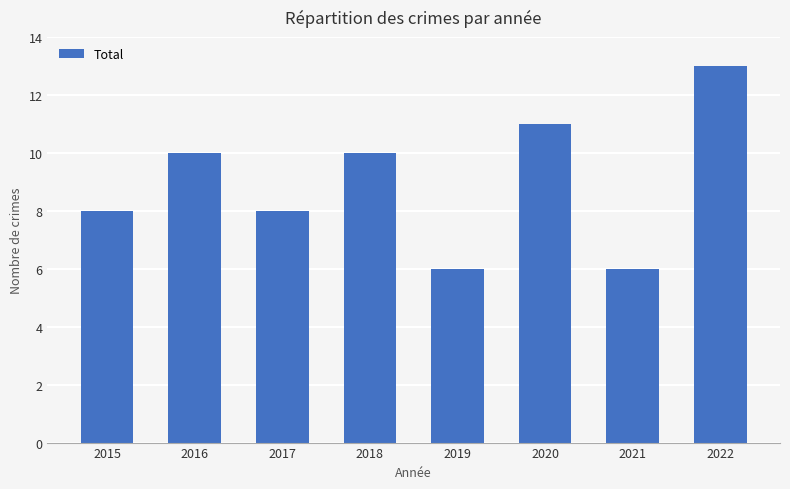

How many data points does each series have?

8